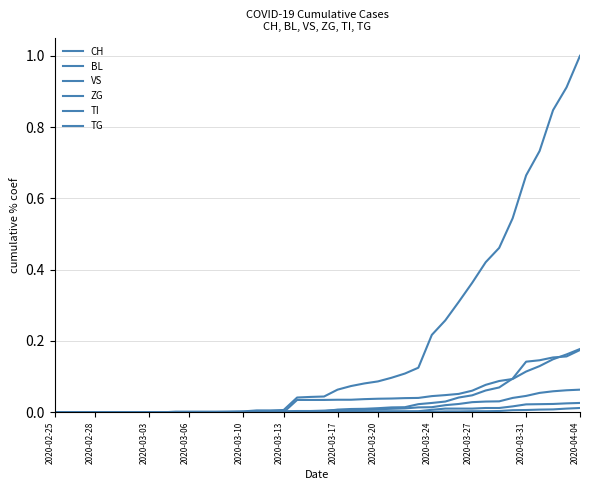

How many lines are shown in the chart?

6